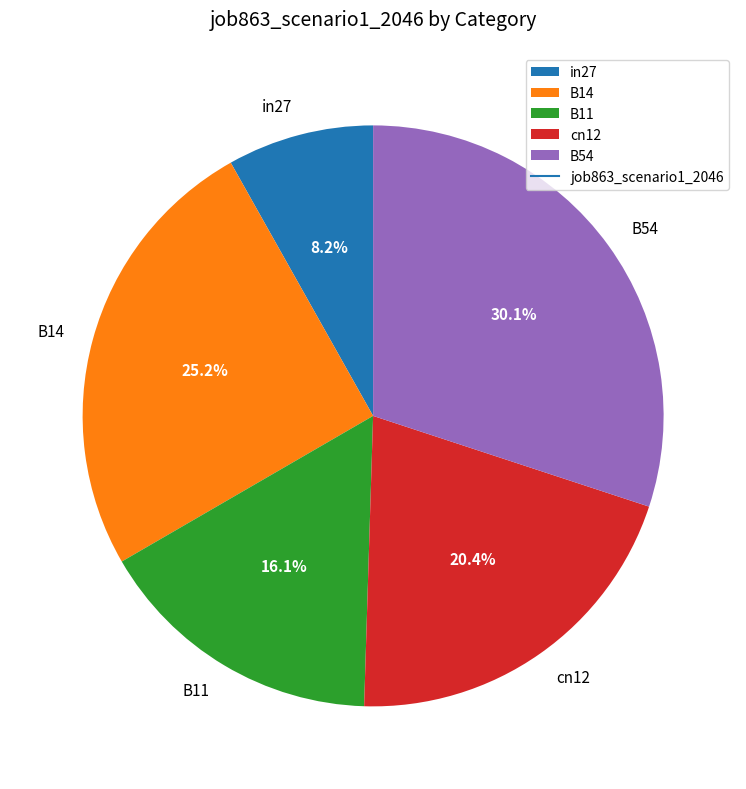

The B14 slice represents 13% of the pie. True or false?

False